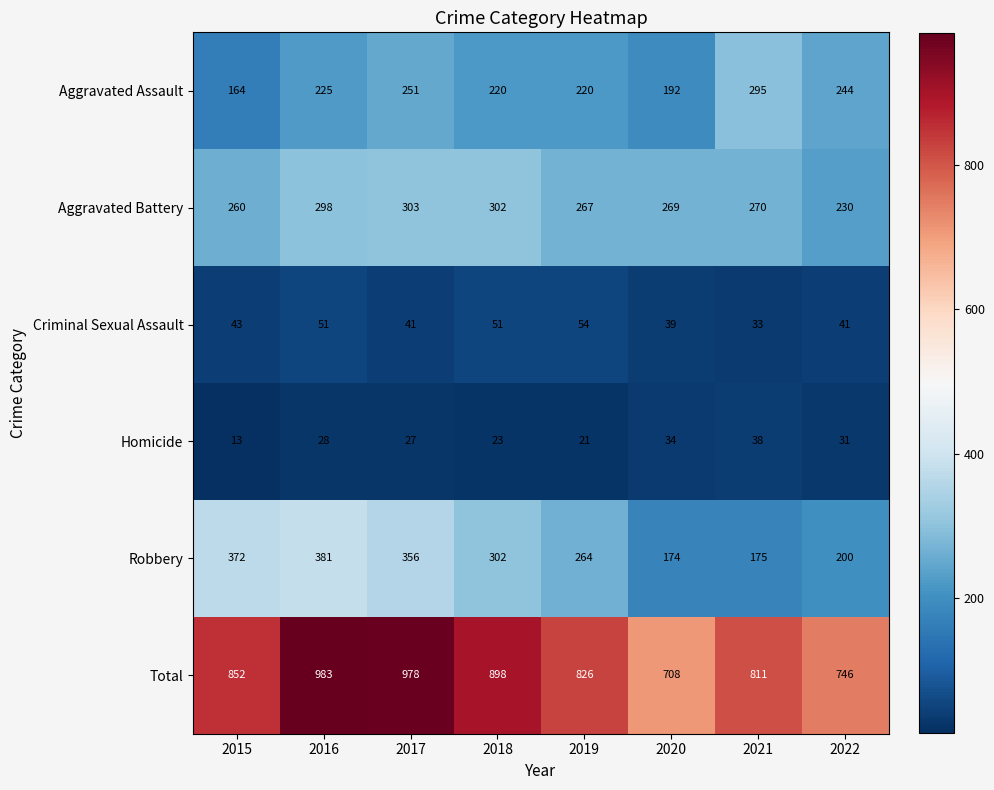

The Robbery series shows 200 at 2022. True or false?

True